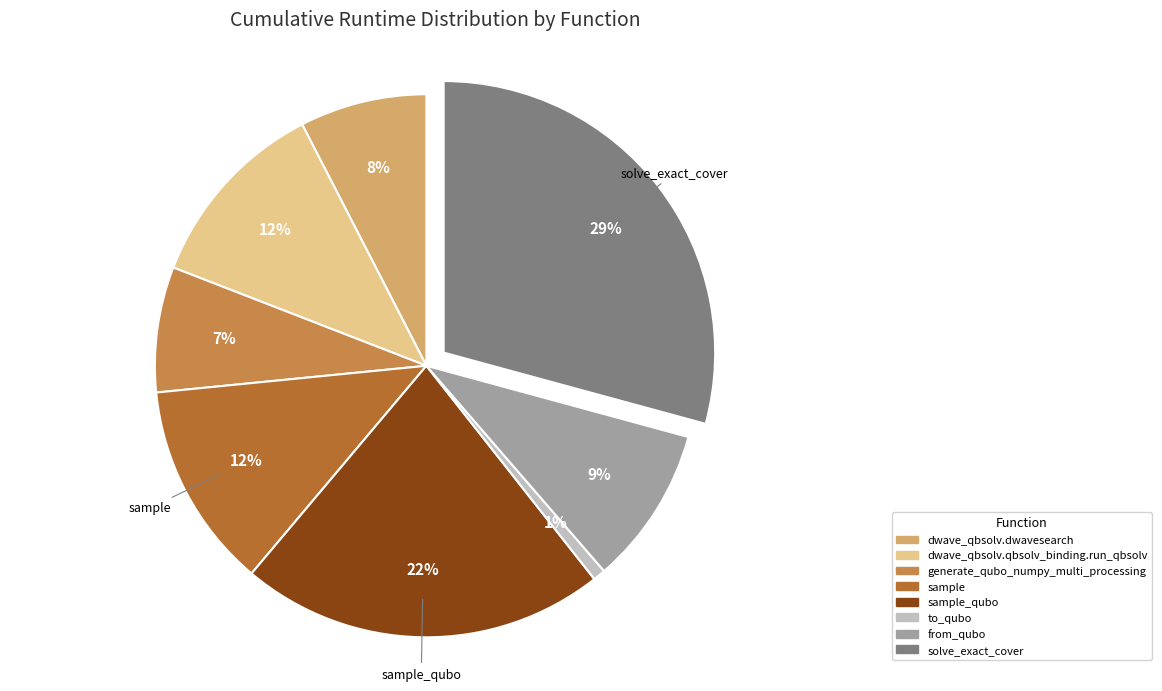

What is the smallest slice in the pie chart?

to_qubo